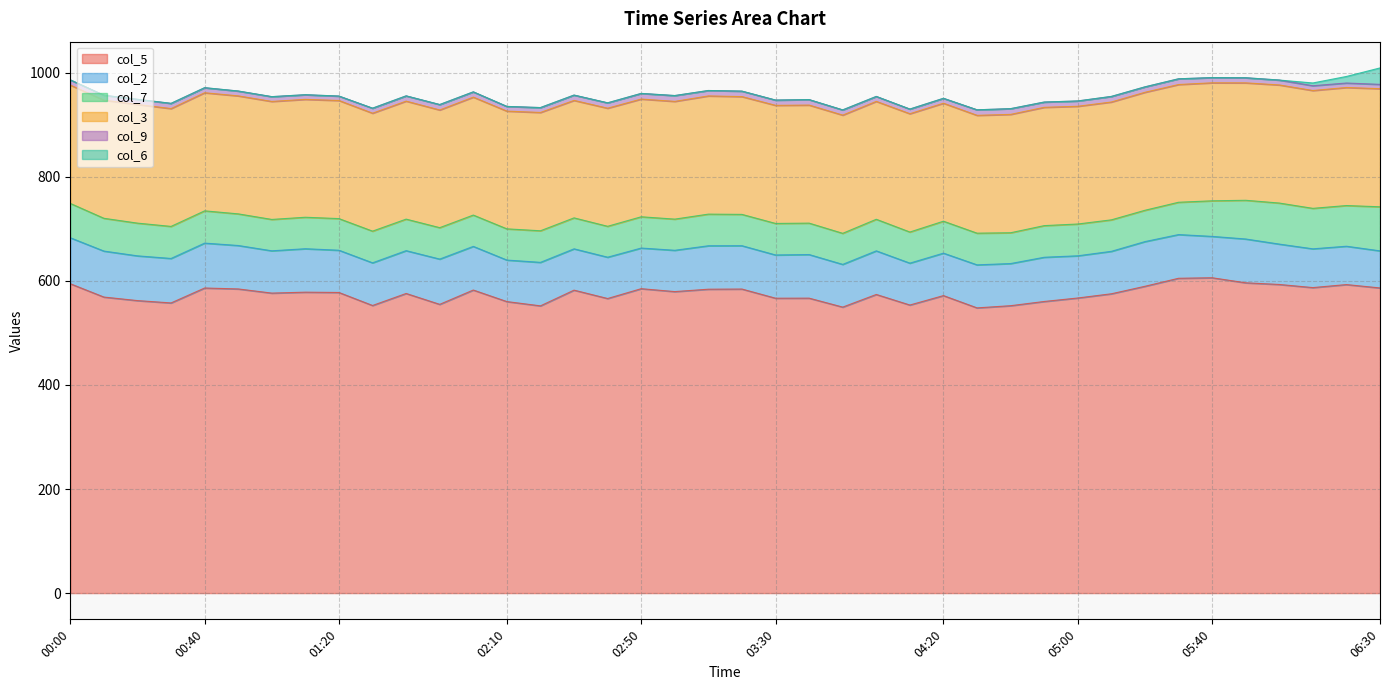

Does the chart have visible grid lines?

Yes